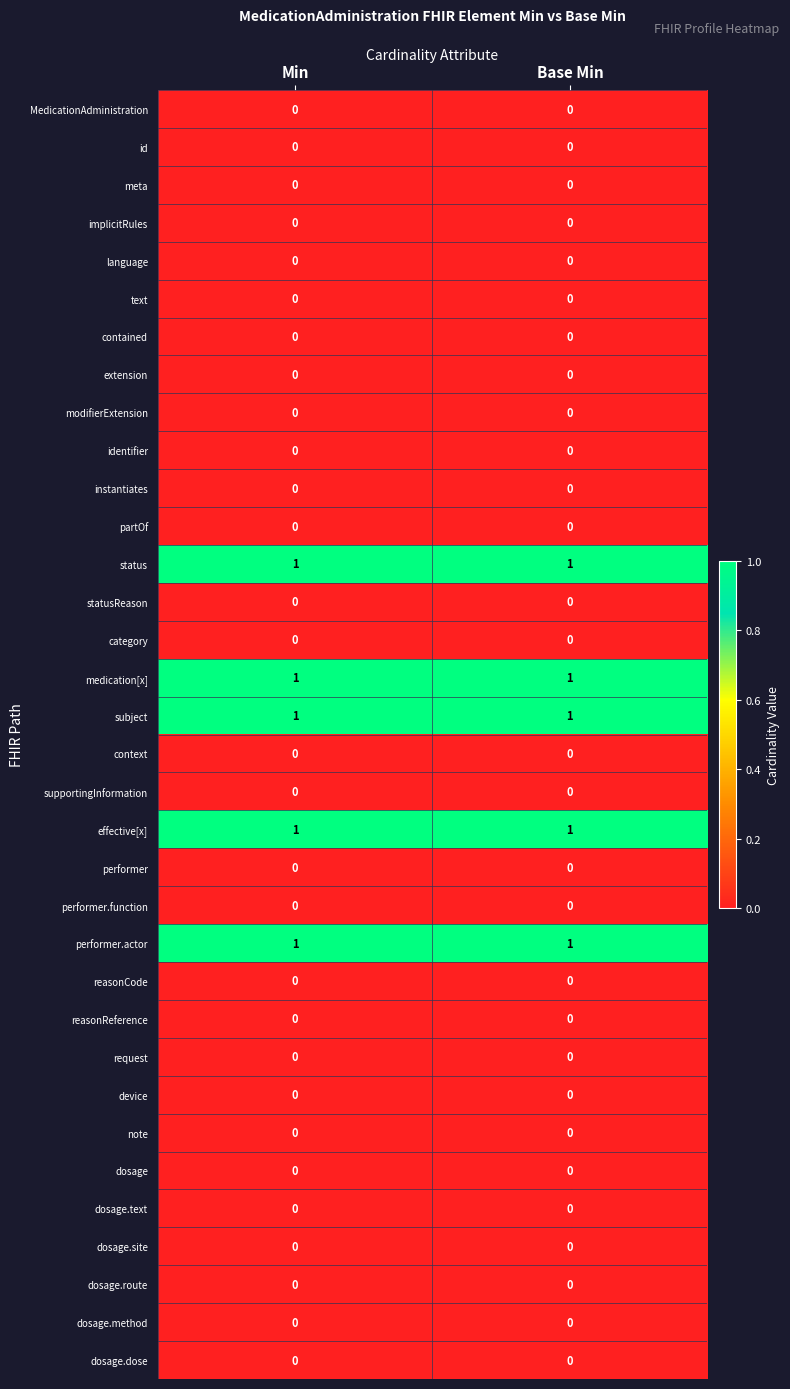

True or false: dosage.route has a value of 0 at Base Min.

True